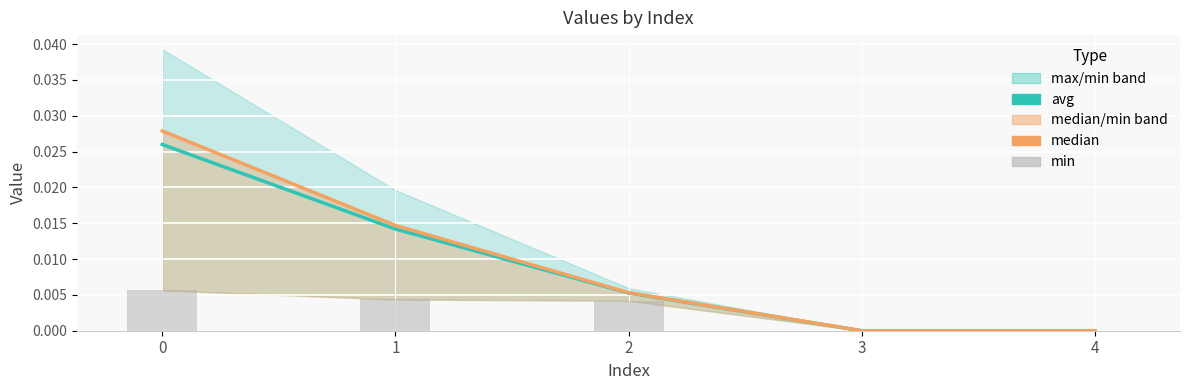

How many groups of bars are there?

5